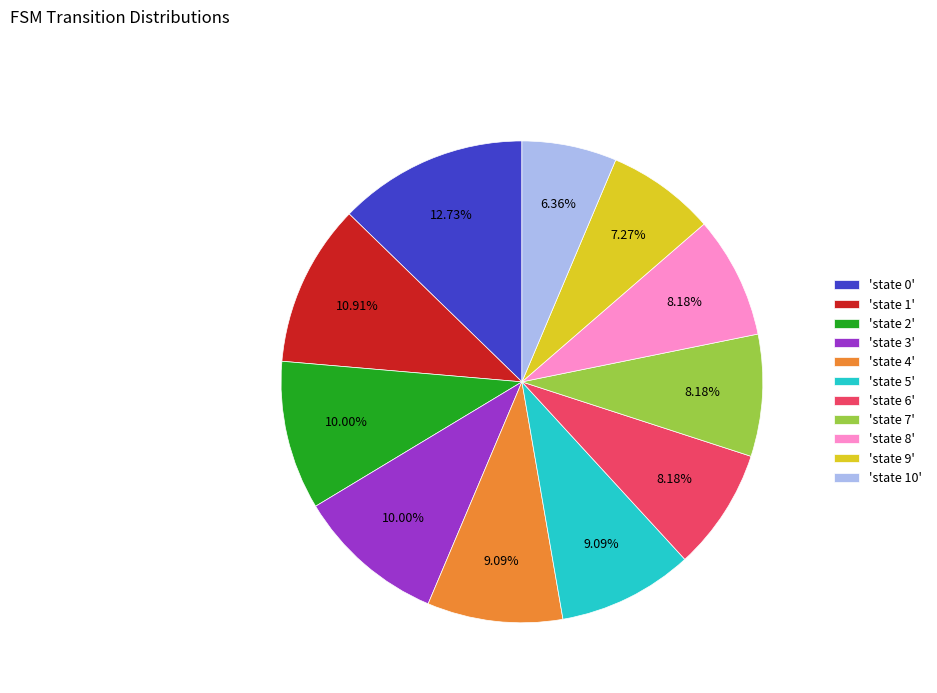

Which slice is the smallest?

'state 10'